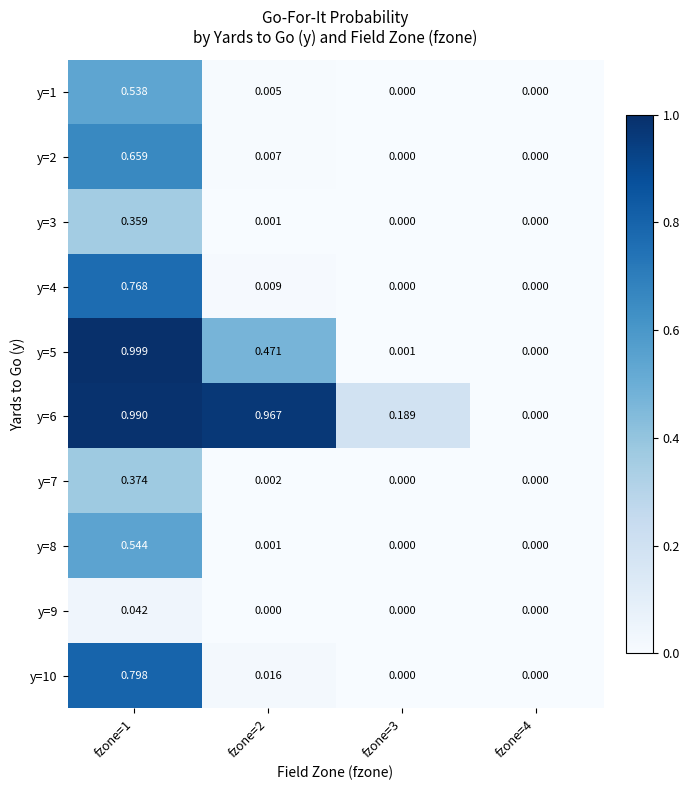

Is the value of y=2 at fzone=1 greater than the value of y=1 at fzone=4?

Yes